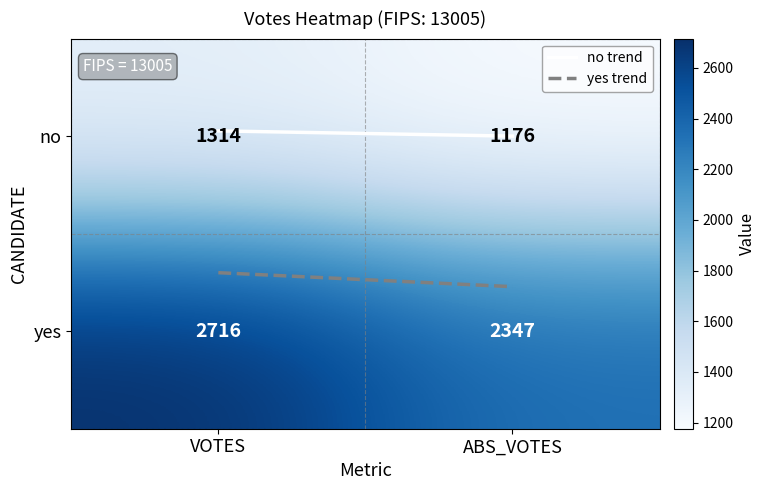

What value does the no series have at ABS_VOTES, to the nearest 10?

1180